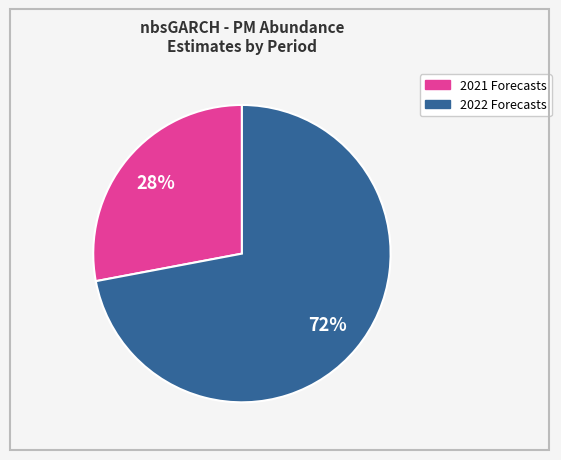

To the nearest percent, what is the average slice percentage?

50%